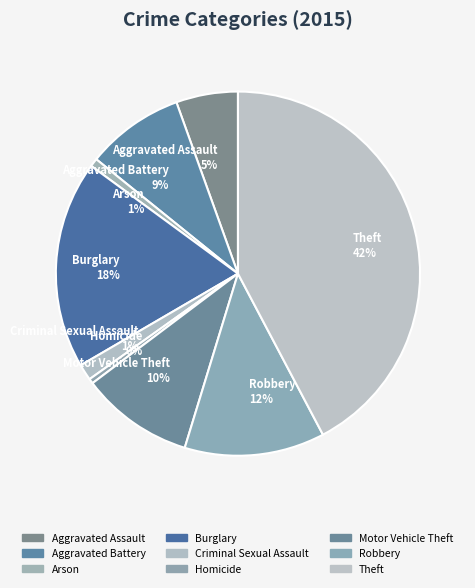

What is the ratio of the value at Robbery to the value at Motor Vehicle Theft?

1.2